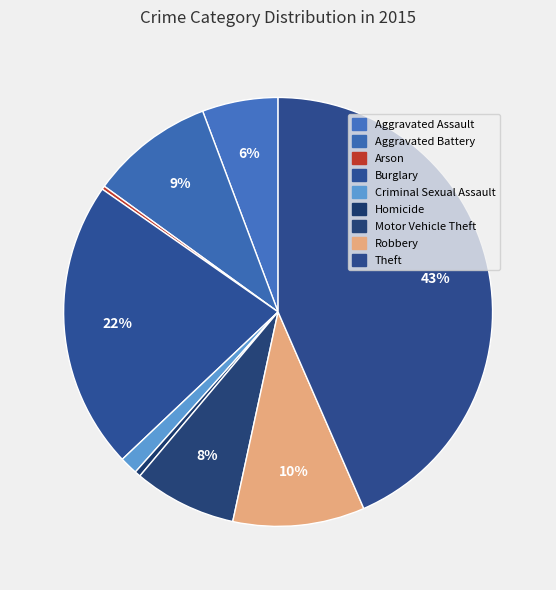

Is Robbery the majority of the pie?

No